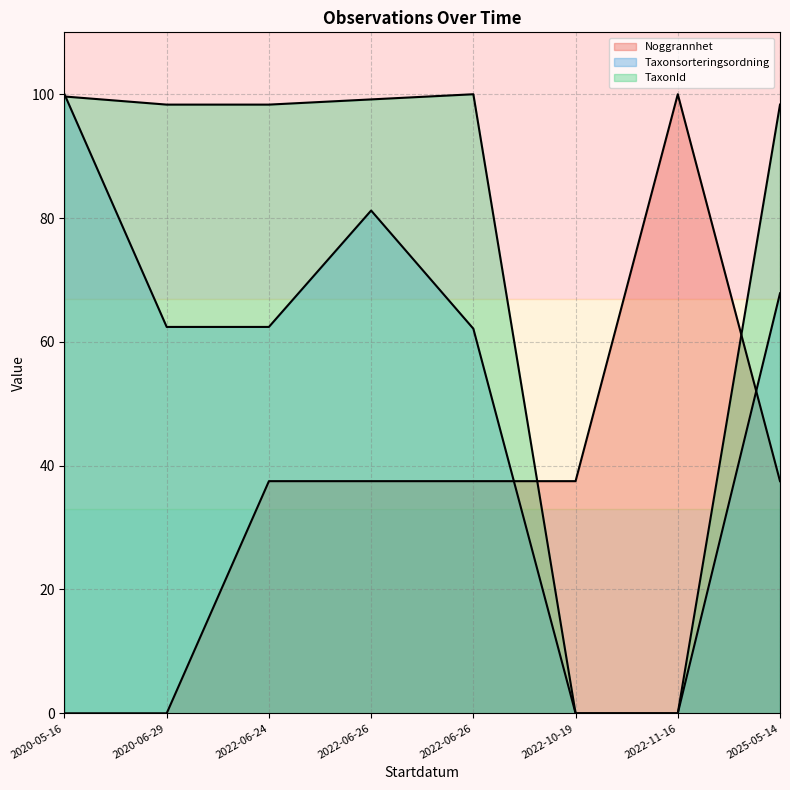

True or false: Noggrannhet has a value of 100.0 at 2022-11-16.

True